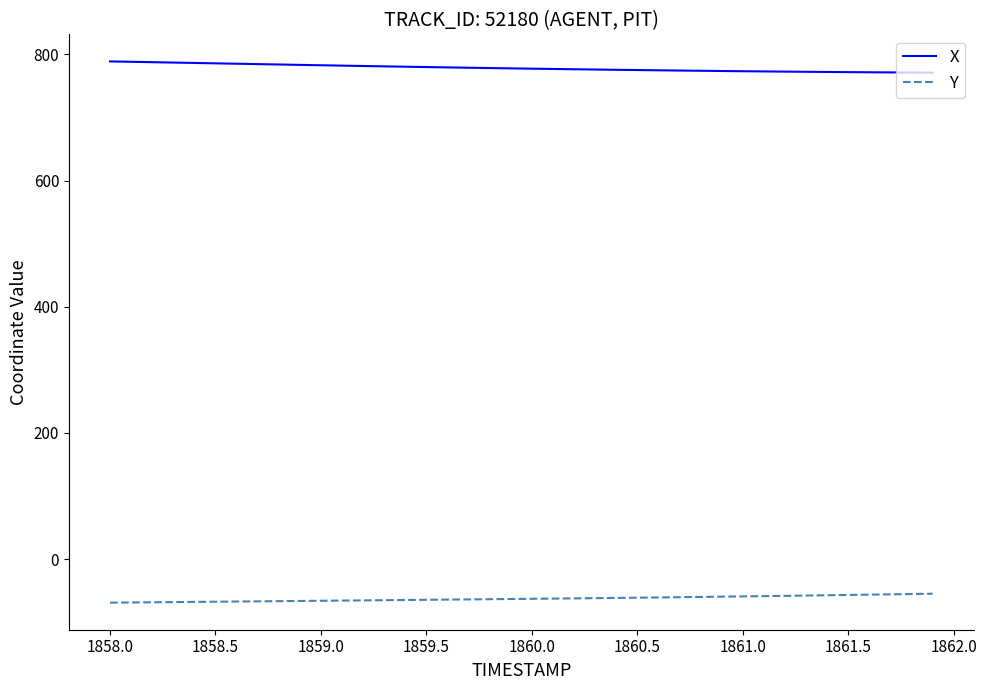

Which series has the largest total across all categories?

X